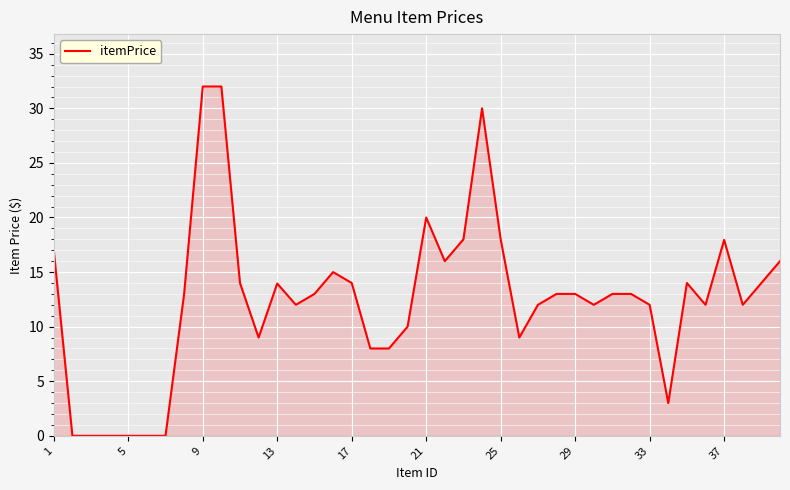

What is the maximum value shown in the chart?

32.0